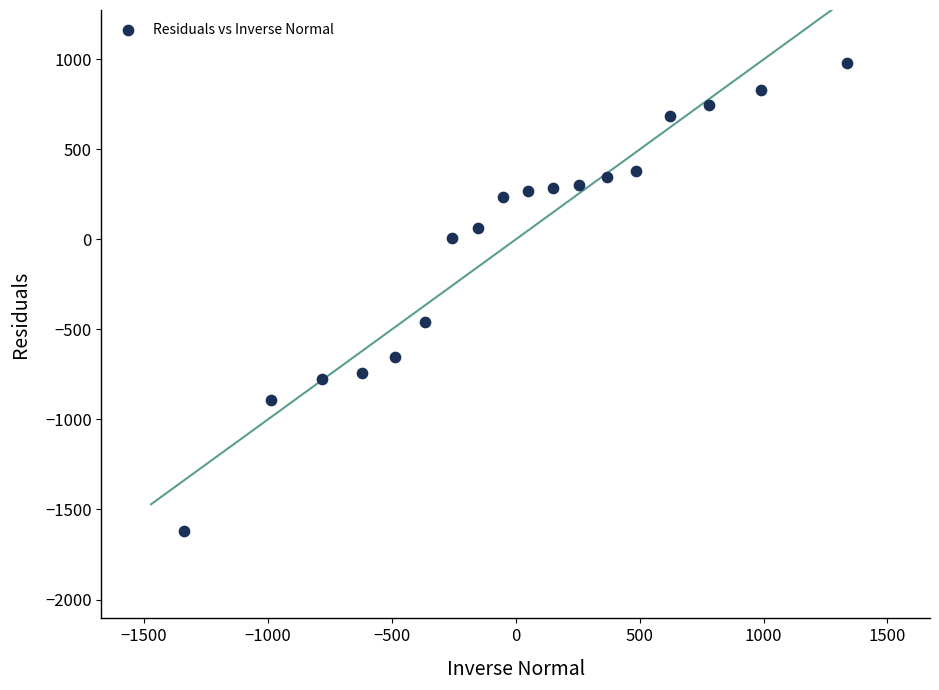

What Y value in the scatter plot is closest to -319?

-455.8